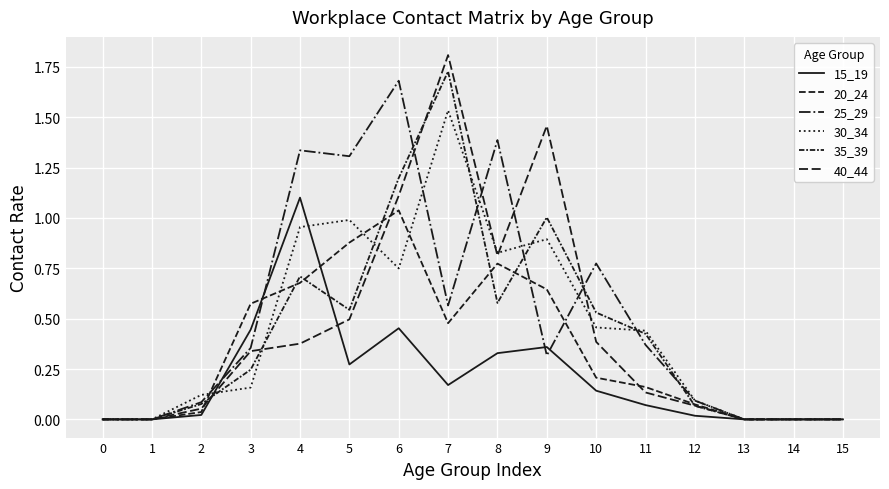

Which series ends up on top after the final intersection of 25_29 and 35_39?

25_29